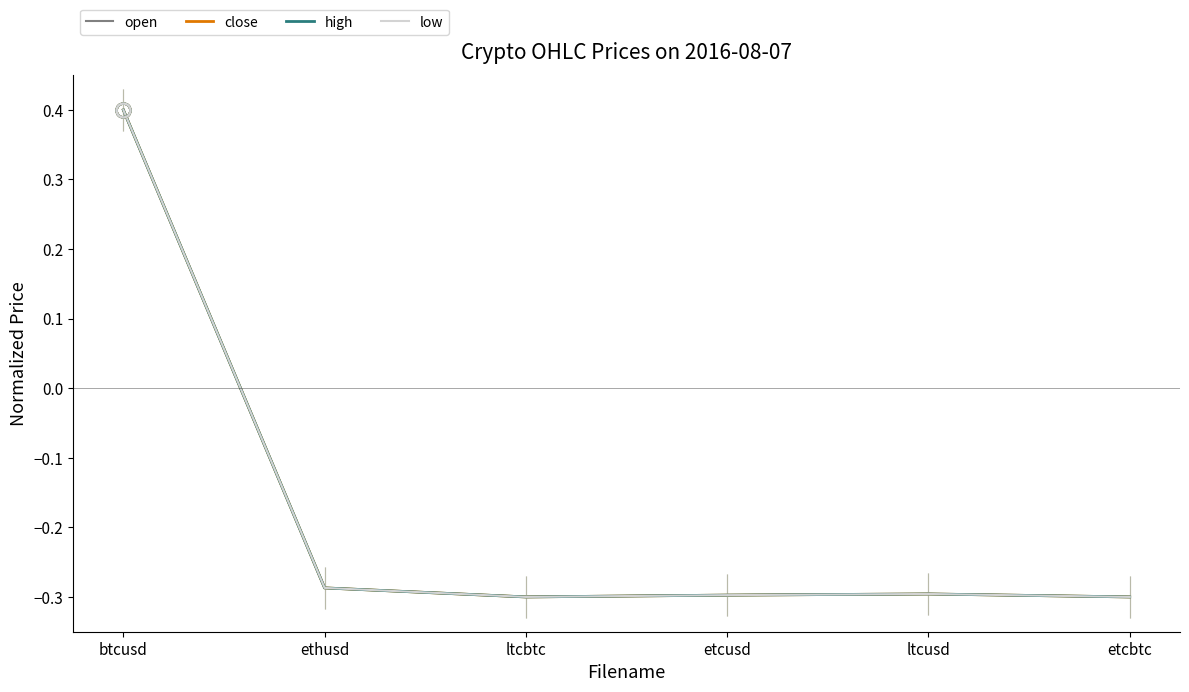

What is the maximum value for high?

0.4